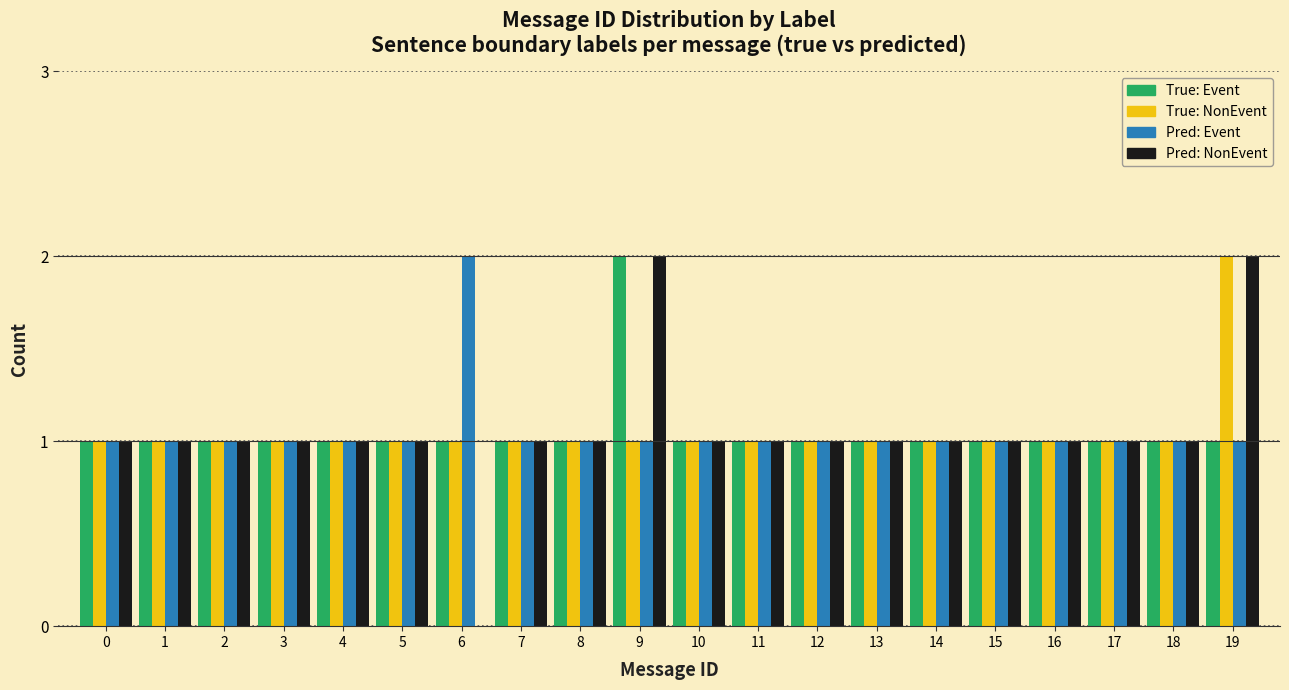

Is it true that Pred: Event equals 1 at 3?

True